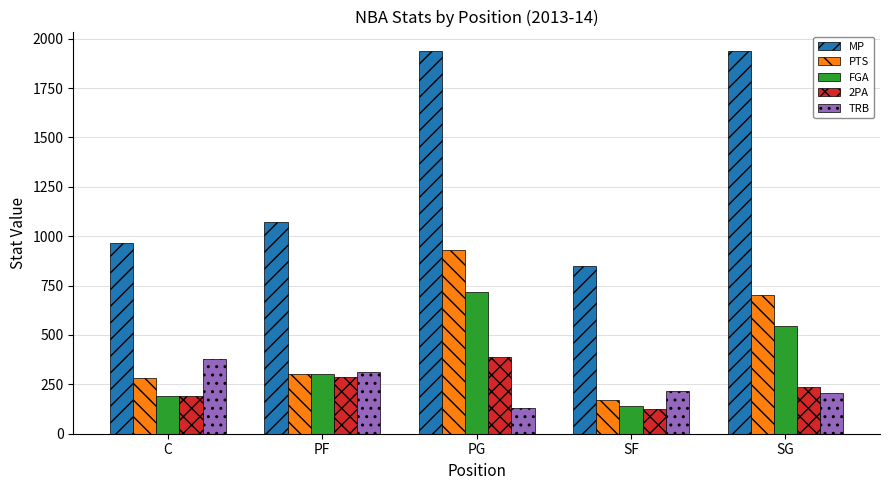

Which series has the widest spread of values?

MP